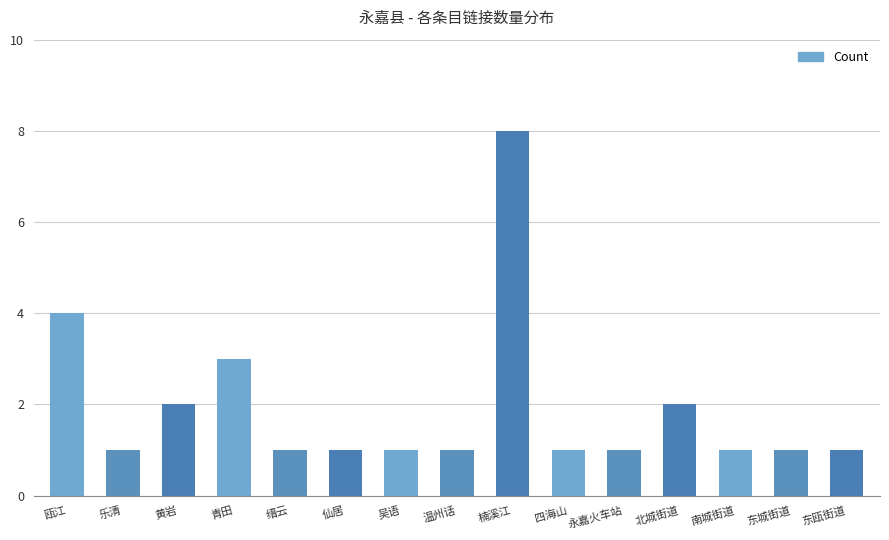

Count the number of data series in this chart.

1